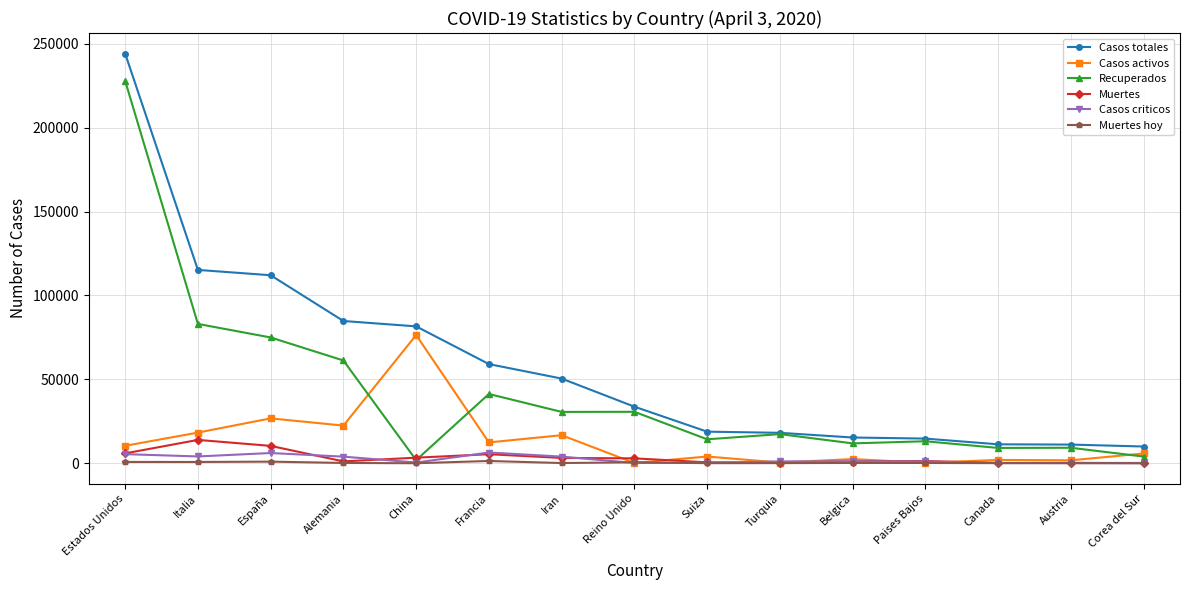

How many lines are shown in the chart?

6